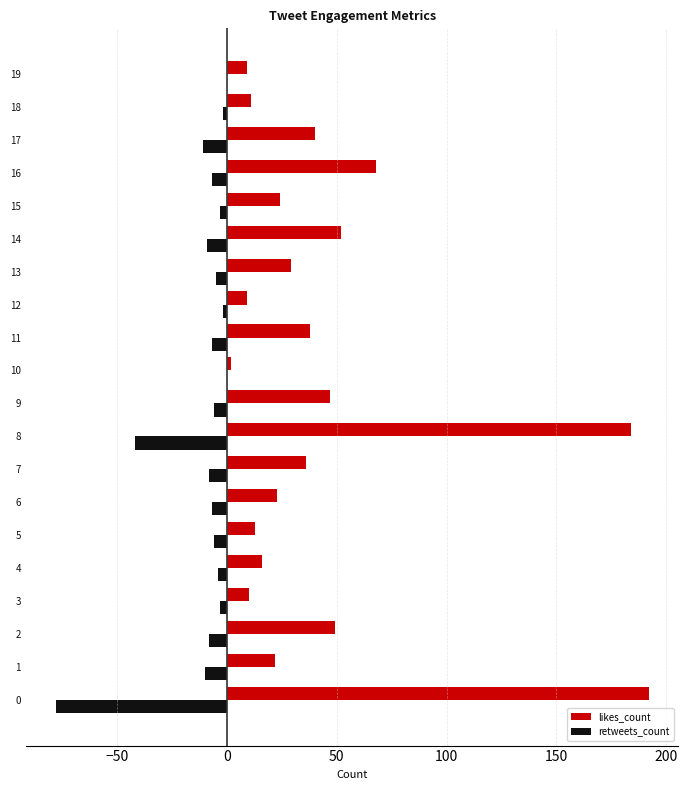

Between 11 and 12, which series saw the biggest shift?

likes_count